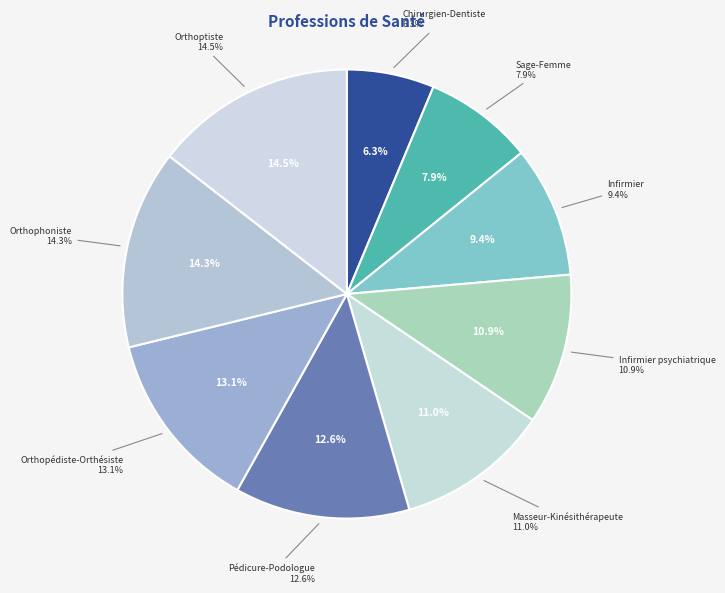

How many slices are in this pie chart?

9